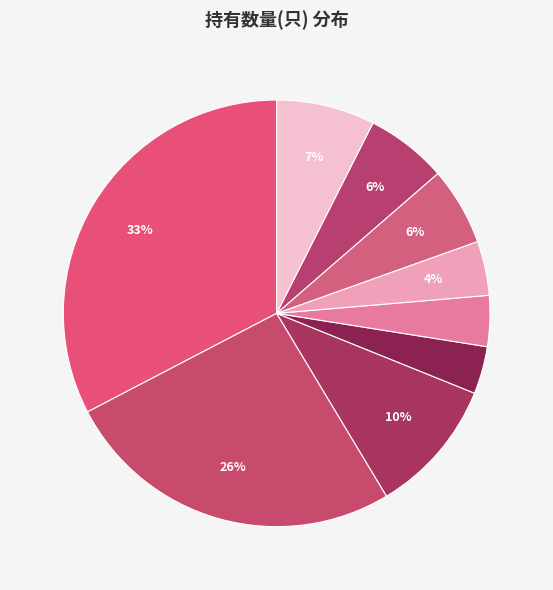

Count the number of slices in the pie.

9